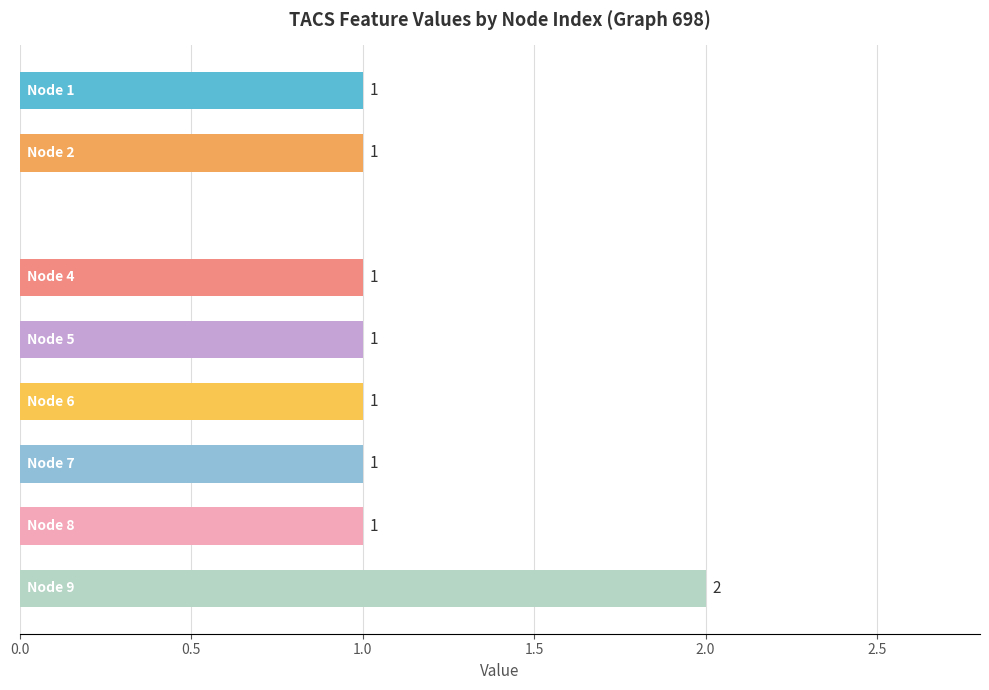

How many values are between 1 and 2?

8